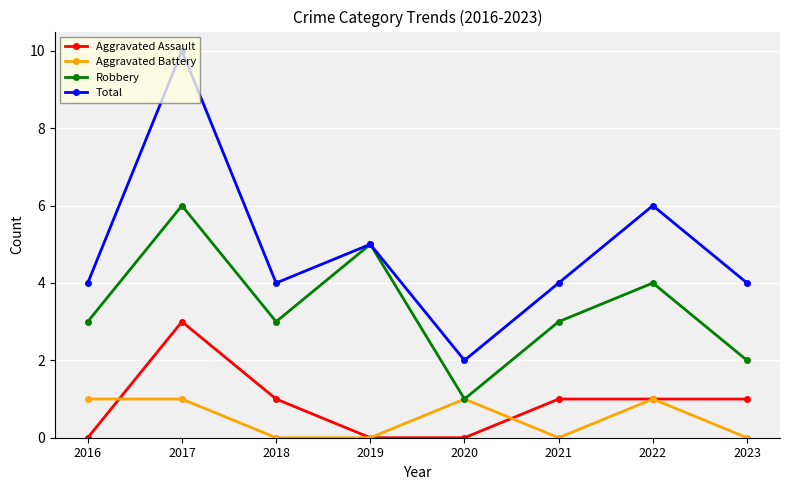

How many interior local peaks does the Total series have?

3